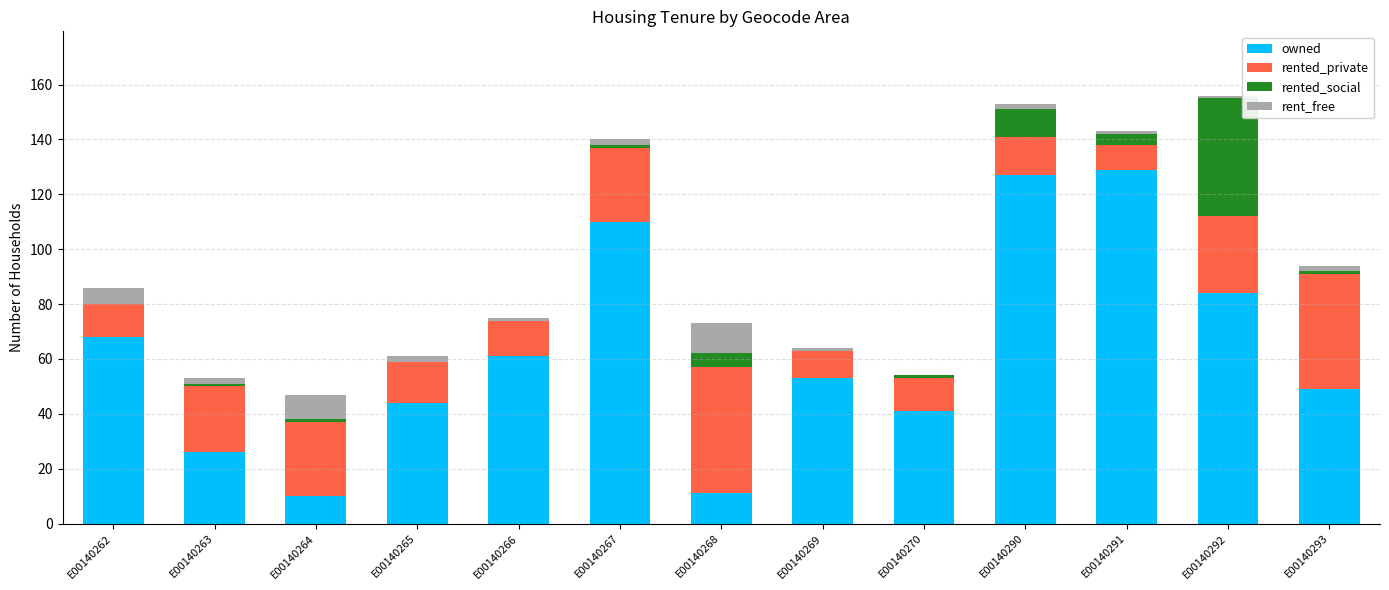

What is the total value across all series at E00140269?

64